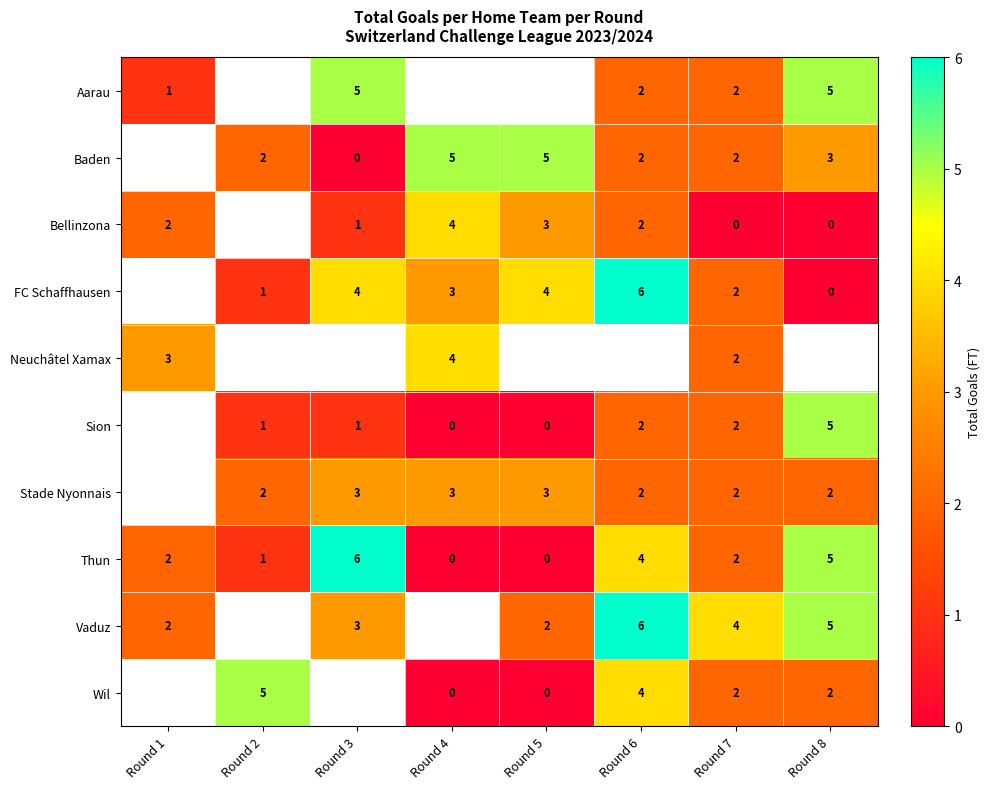

What is the sum of all Thun values?

20